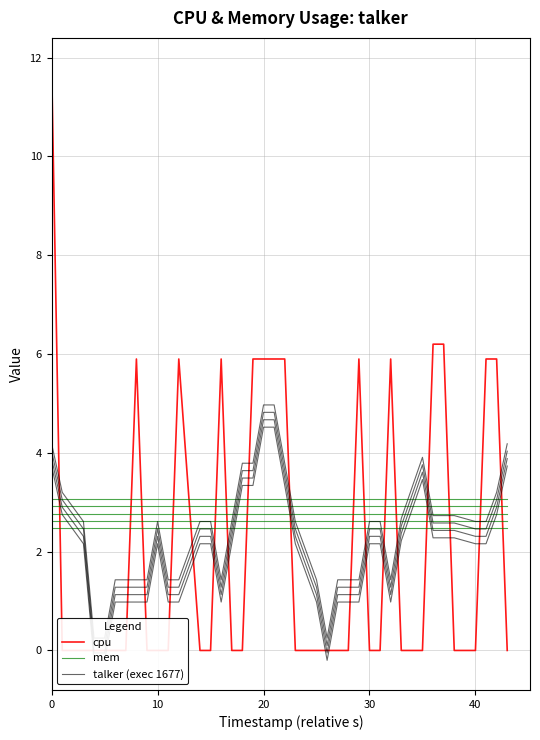

Is the value of mem at 22 greater than the value of talker (exec 1677) at 50?

Yes